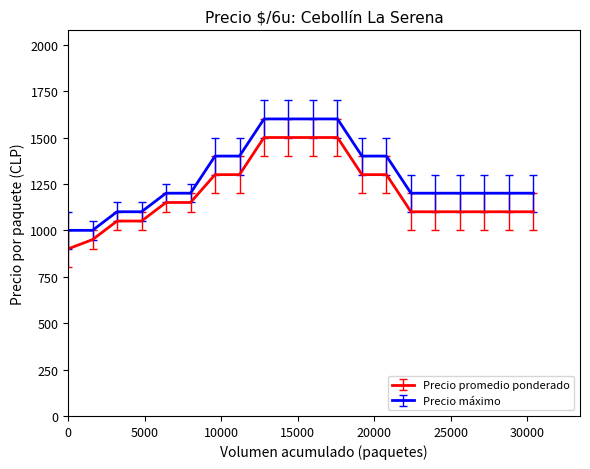

What is the smallest value displayed?

900